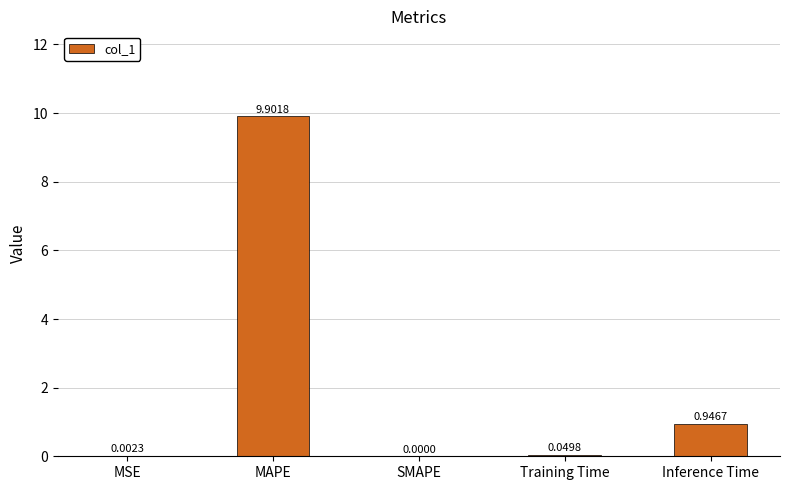

At which label is the value closest to 4?

Inference Time